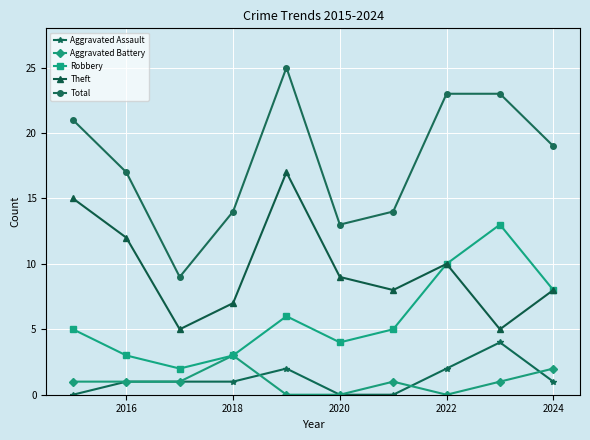

In Robbery, how many points are lower than both neighbors (excluding endpoints)?

2